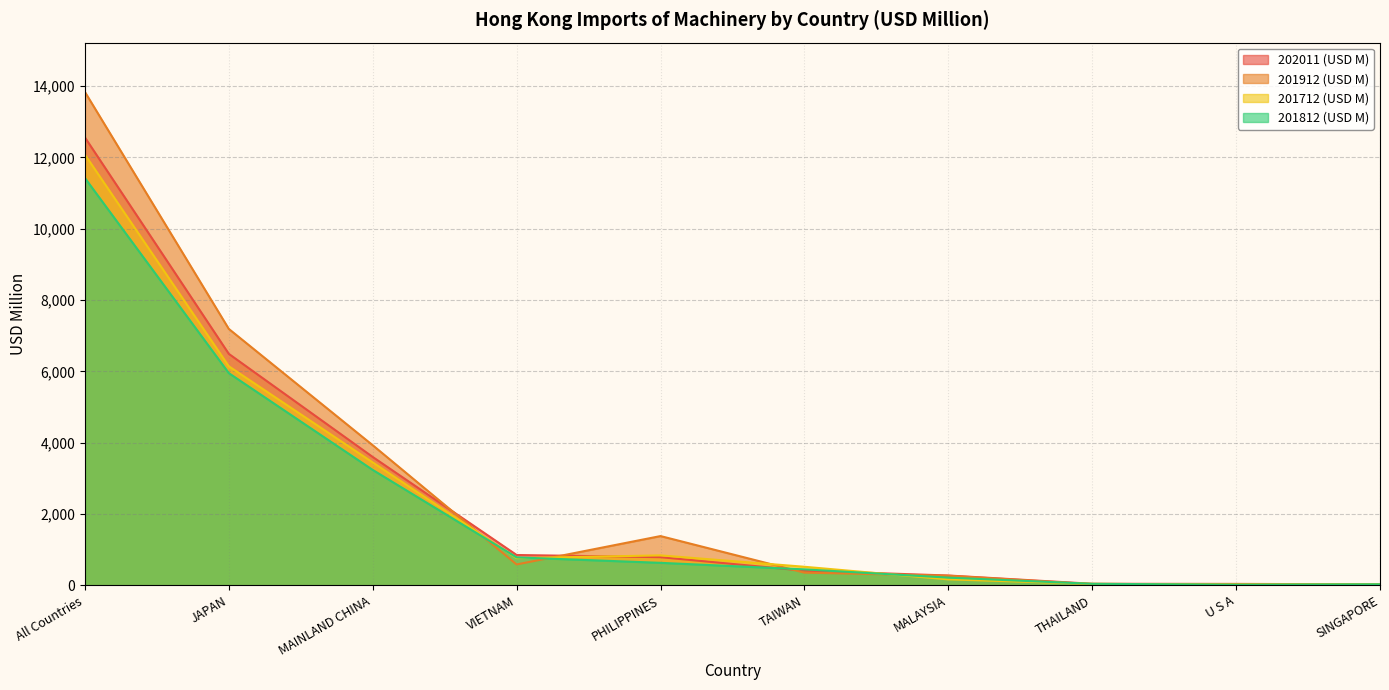

Is it true that 201812 (USD M) equals 213.5 at MALAYSIA?

True